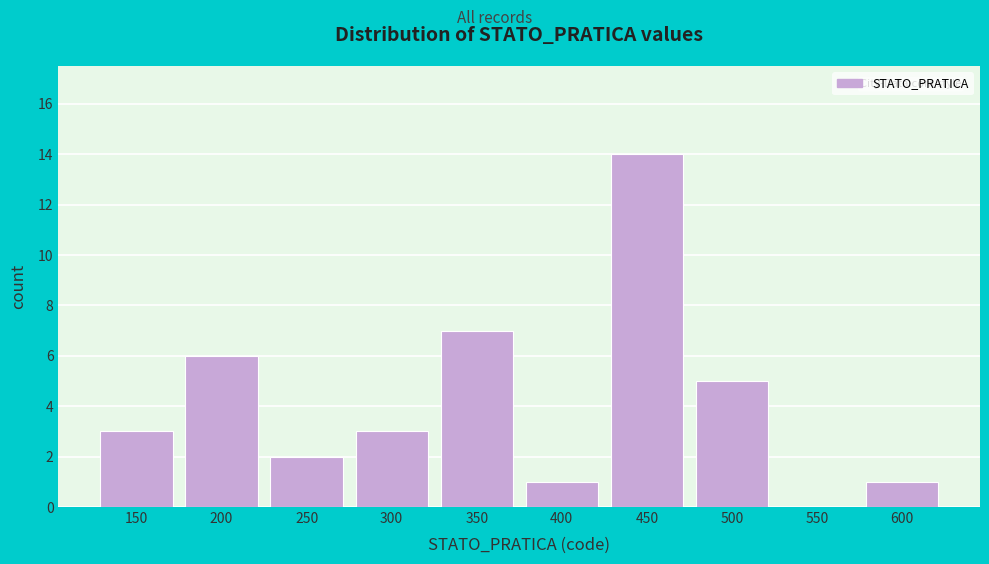

Reading left to right, transcribe all the data shown in this chart.

150=3	200=6	250=2	300=3	350=7	400=1	450=14	500=5	550=0	600=1